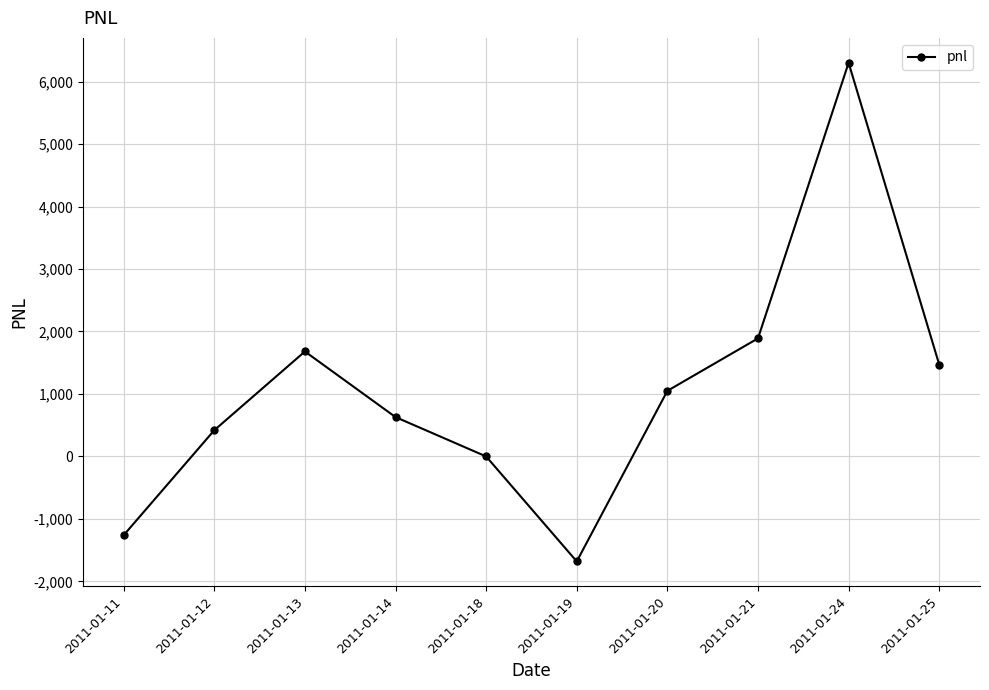

What is the smallest value displayed?

-1680